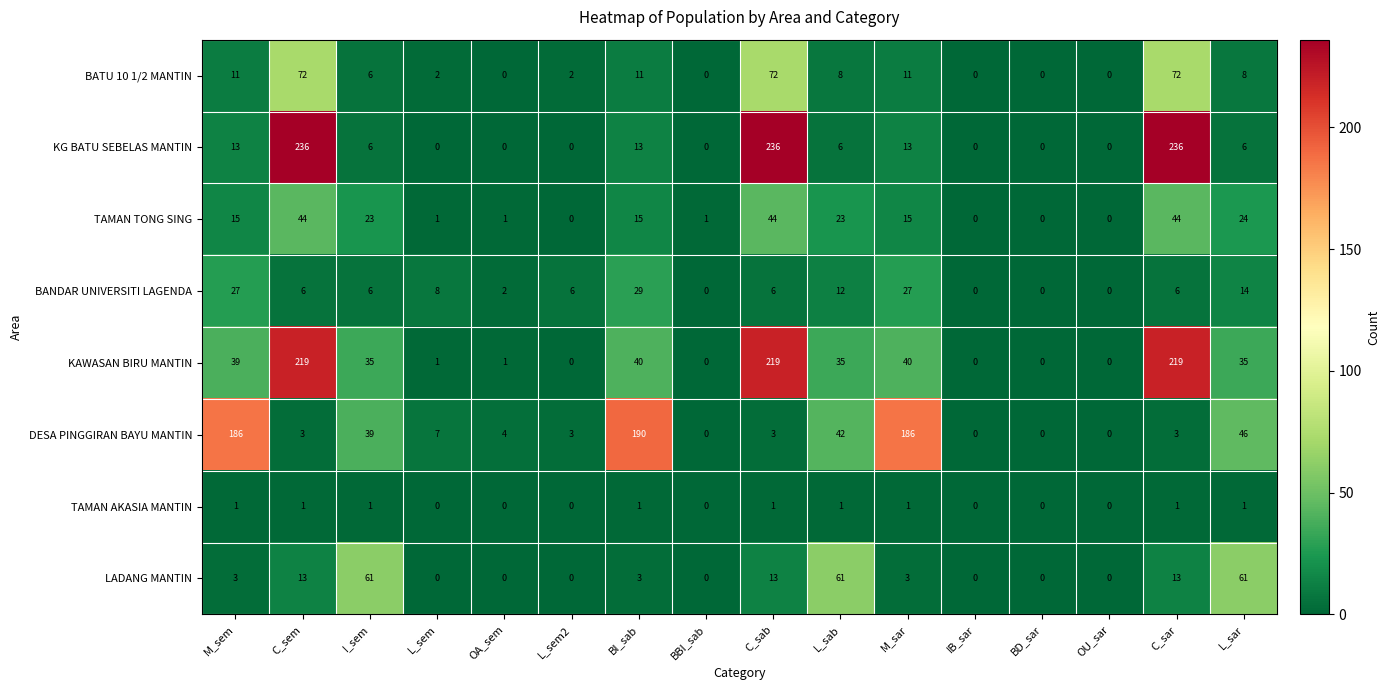

What is the sum of the DESA PINGGIRAN BAYU MANTIN values at BI_sab and L_sar?

236